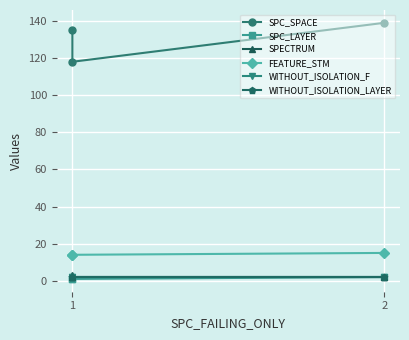

Is it true that WITHOUT_ISOLATION_F equals 3 at 1?

False